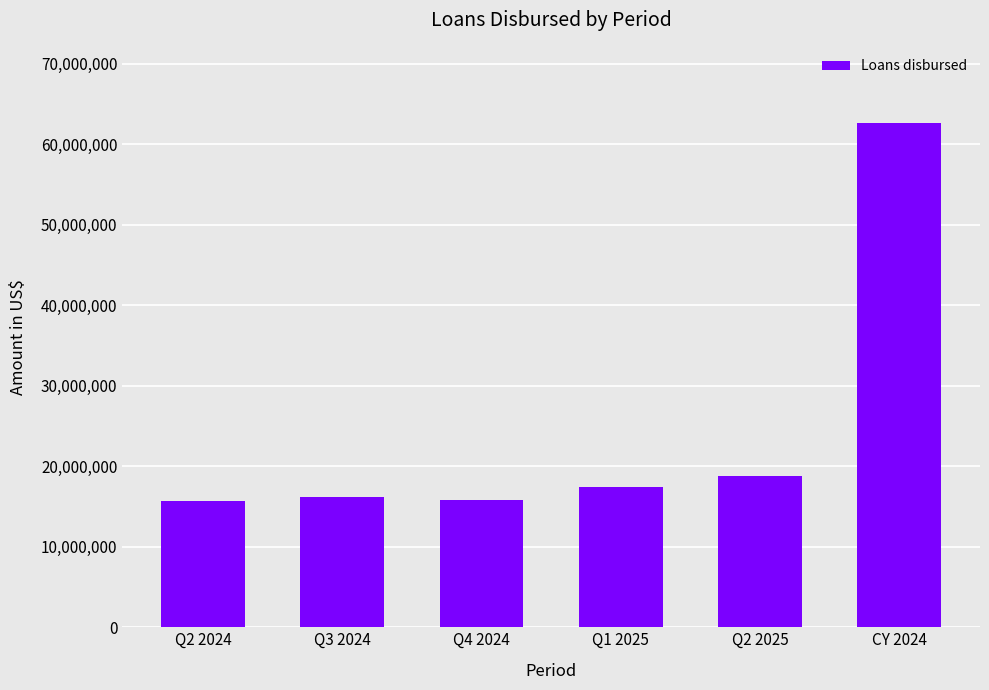

What is the approximate value at CY 2024?

62704668